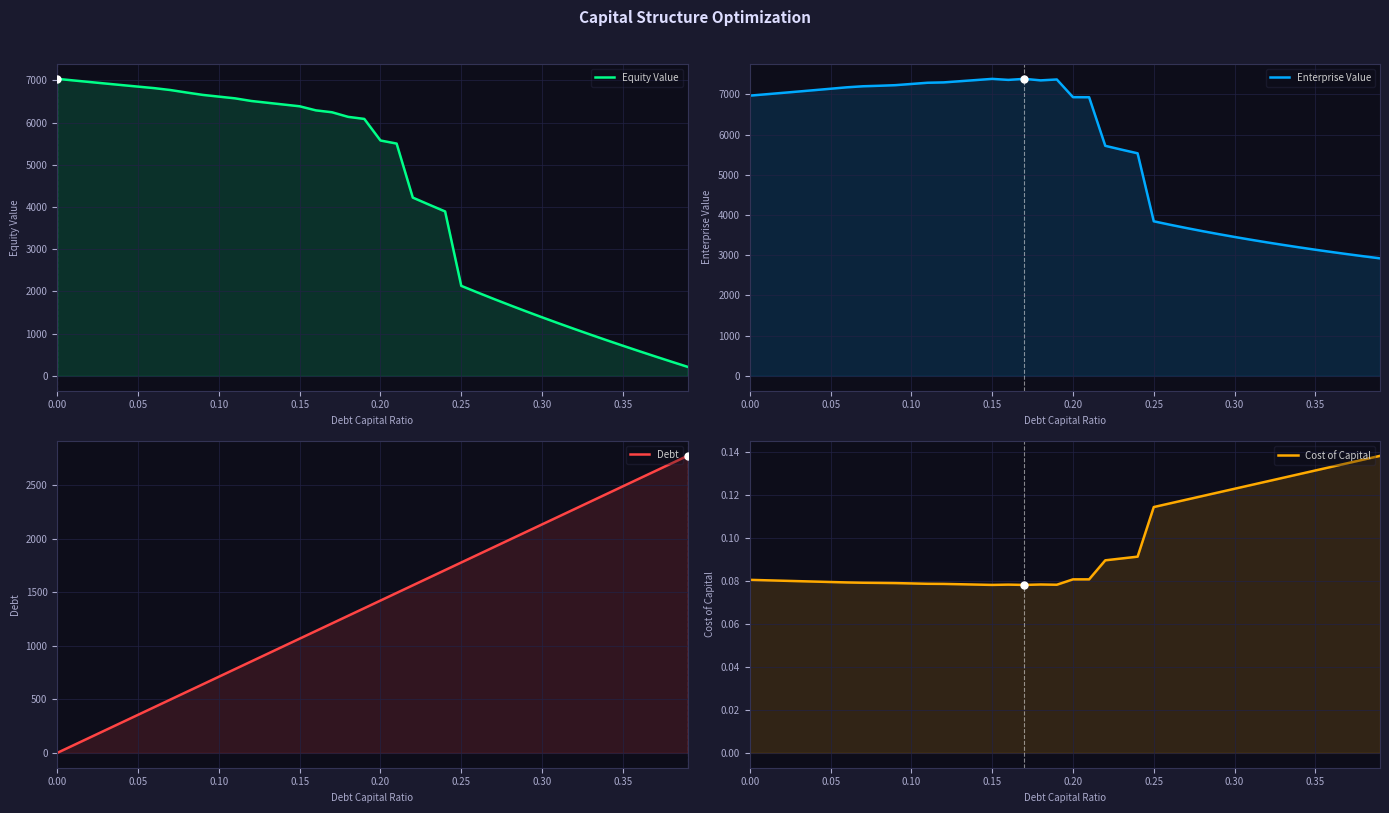

Which series has the widest spread of Y values?

Equity Value